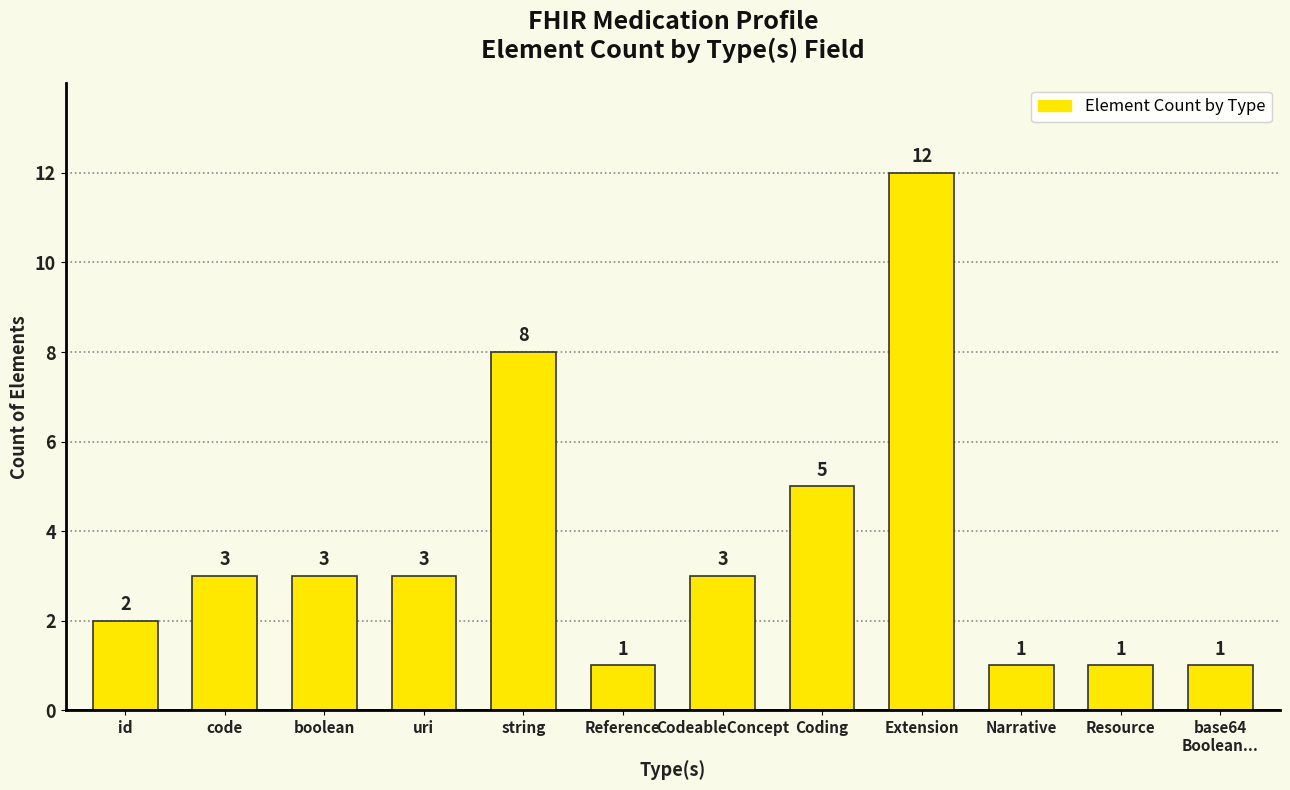

What is the change in value from CodeableConcept to Extension?

+9